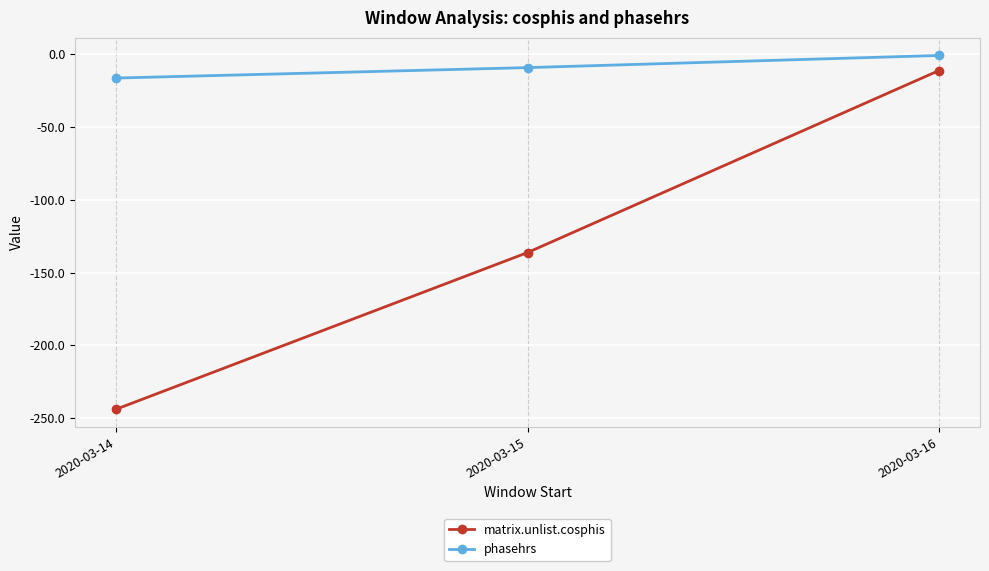

At which category is the sum across all series the highest?

2020-03-16